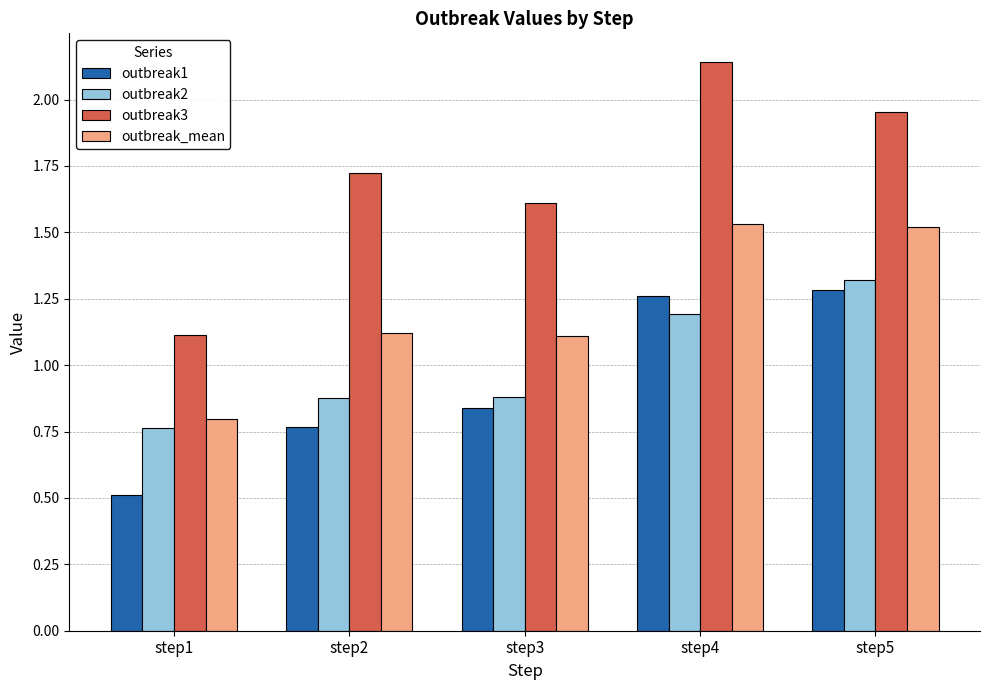

What is the sum of the outbreak1 values at step5 and step4?

2.5